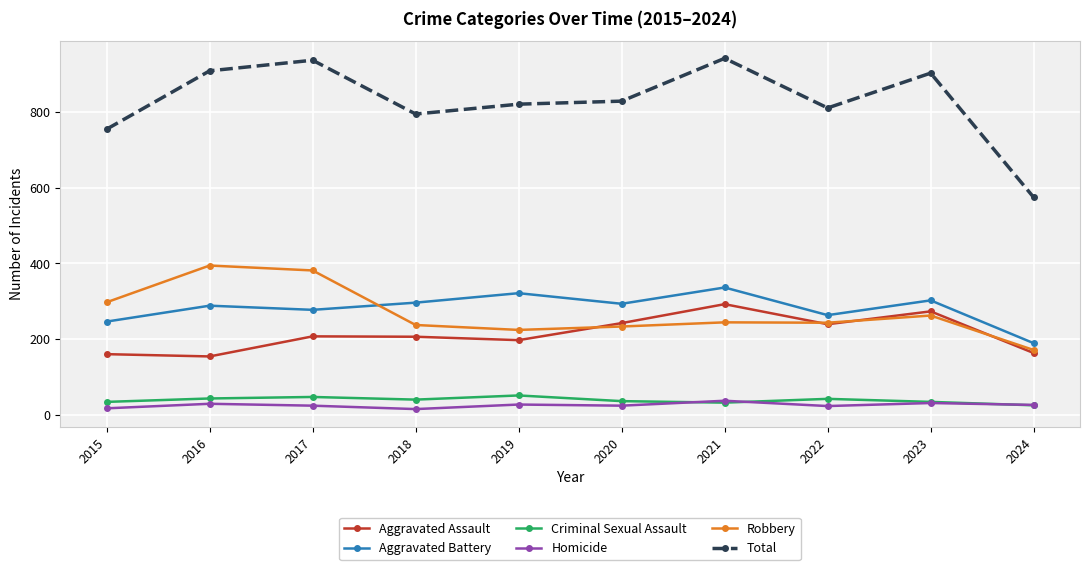

True or false: Robbery and Homicide cross at least once.

False